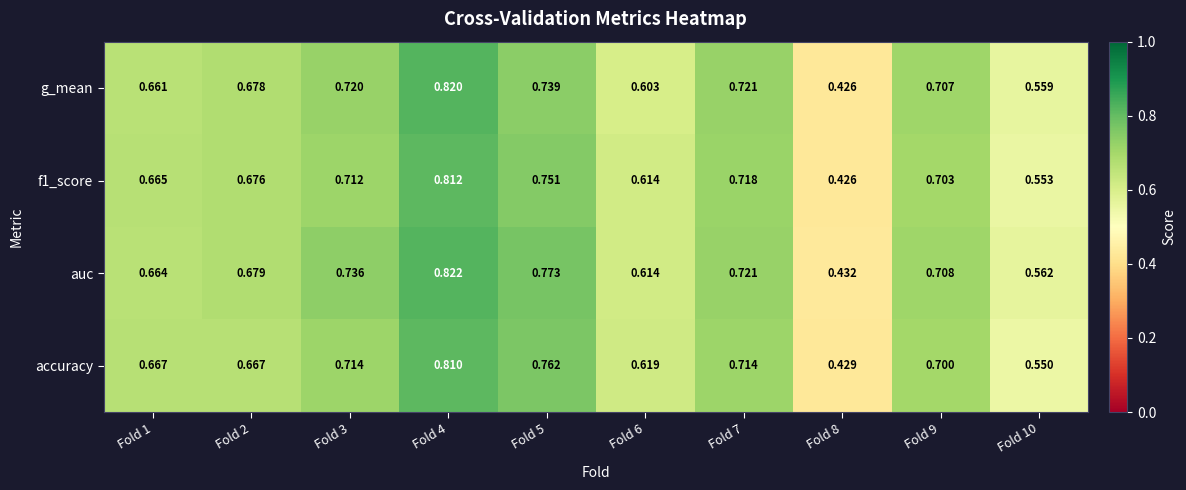

Which series changed the most between Fold 5 and Fold 10?

accuracy